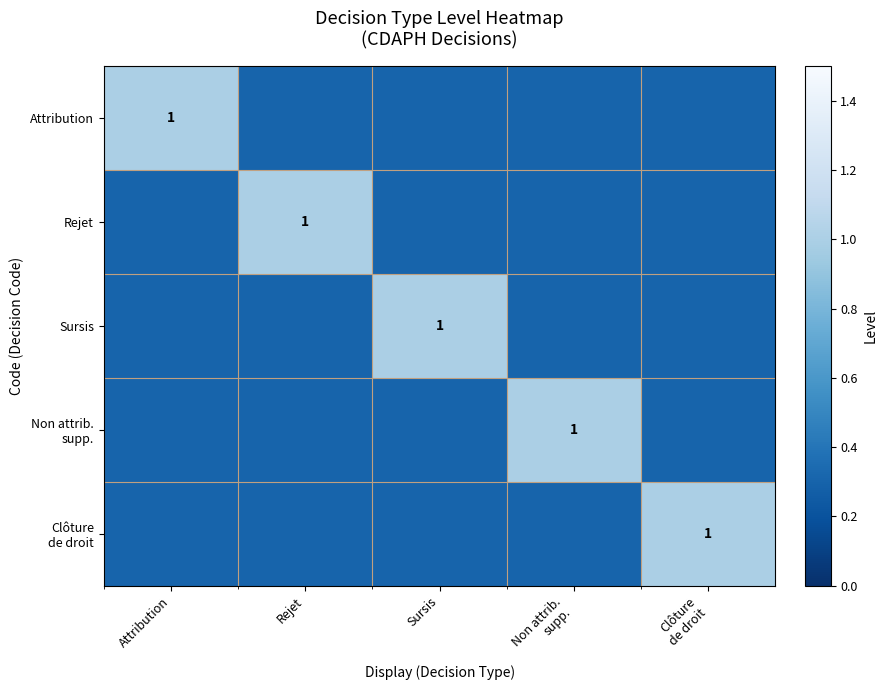

The Sursis series shows 1.4 at Sursis. True or false?

False